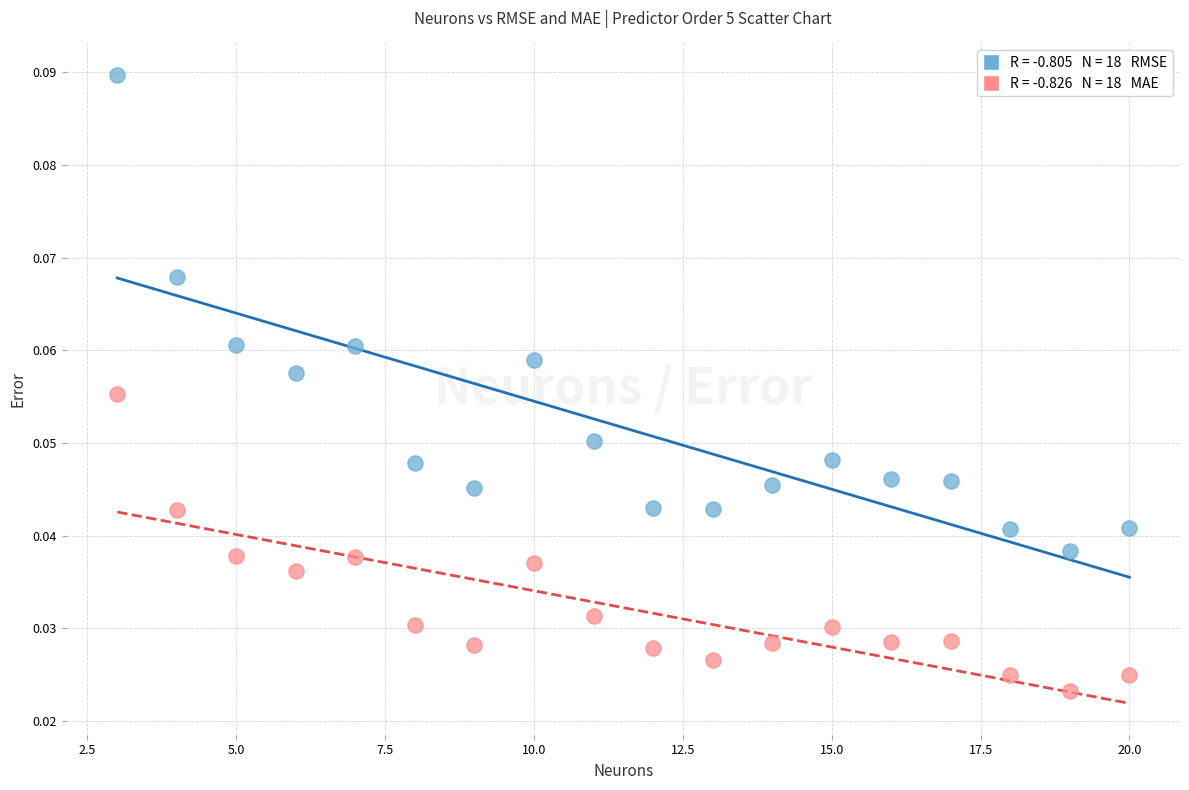

Across all data points, what is the range of X values (max minus min)?

17.0